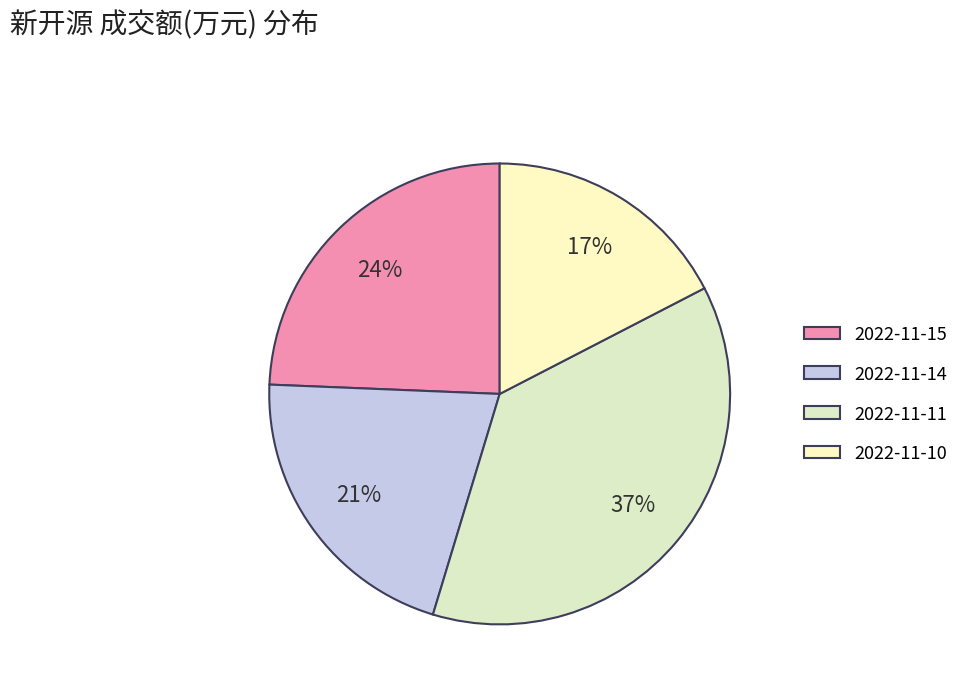

How many slices are in this pie chart?

4